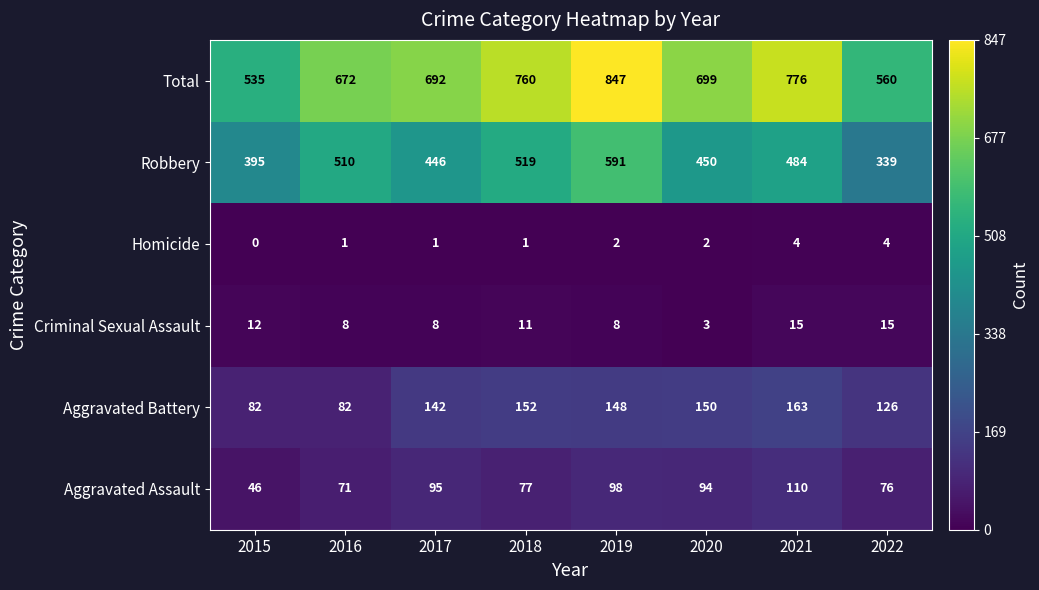

Rank the series by their maximum value, from highest to lowest.

Total, Robbery, Aggravated Battery, Aggravated Assault, Criminal Sexual Assault, Homicide